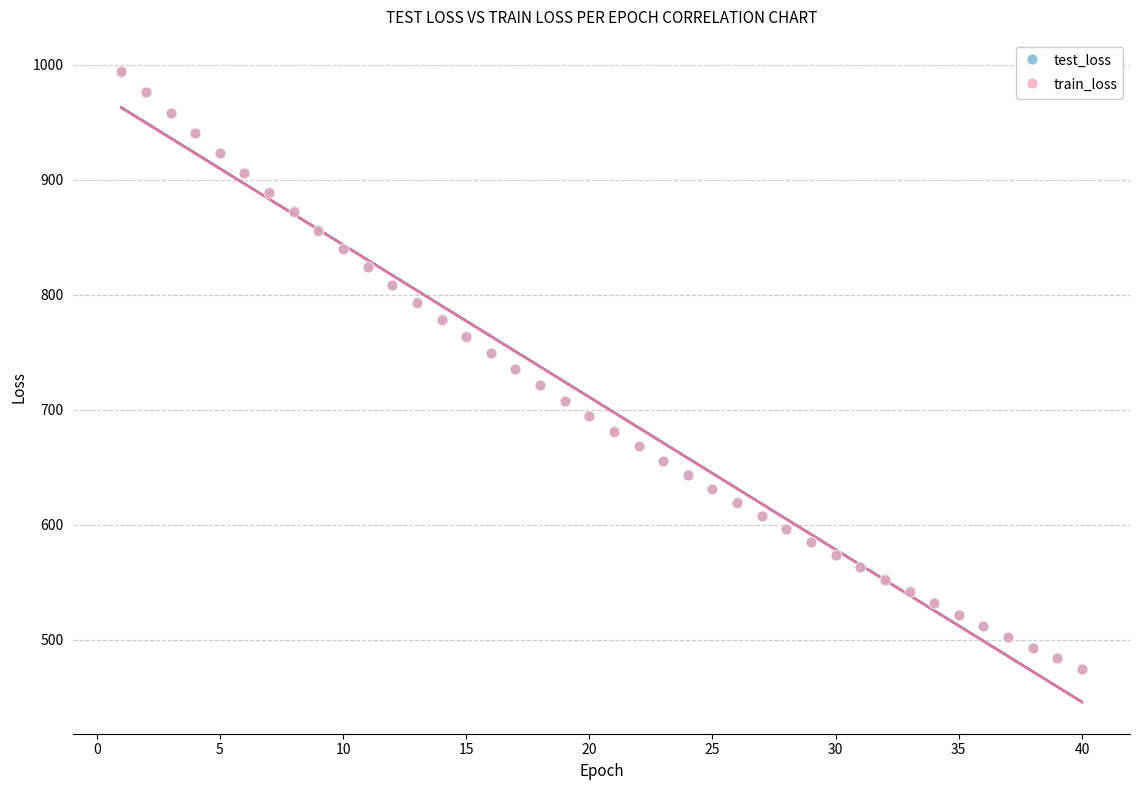

What are all the series names shown in the legend?

test_loss, train_loss